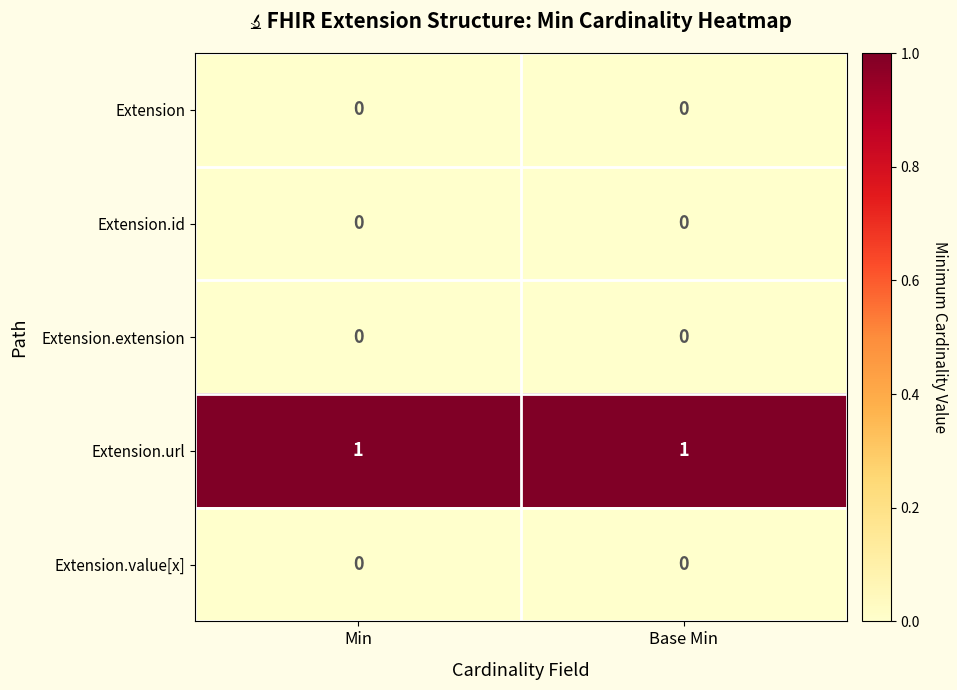

Is it true that Extension.extension equals 0 at Base Min?

True